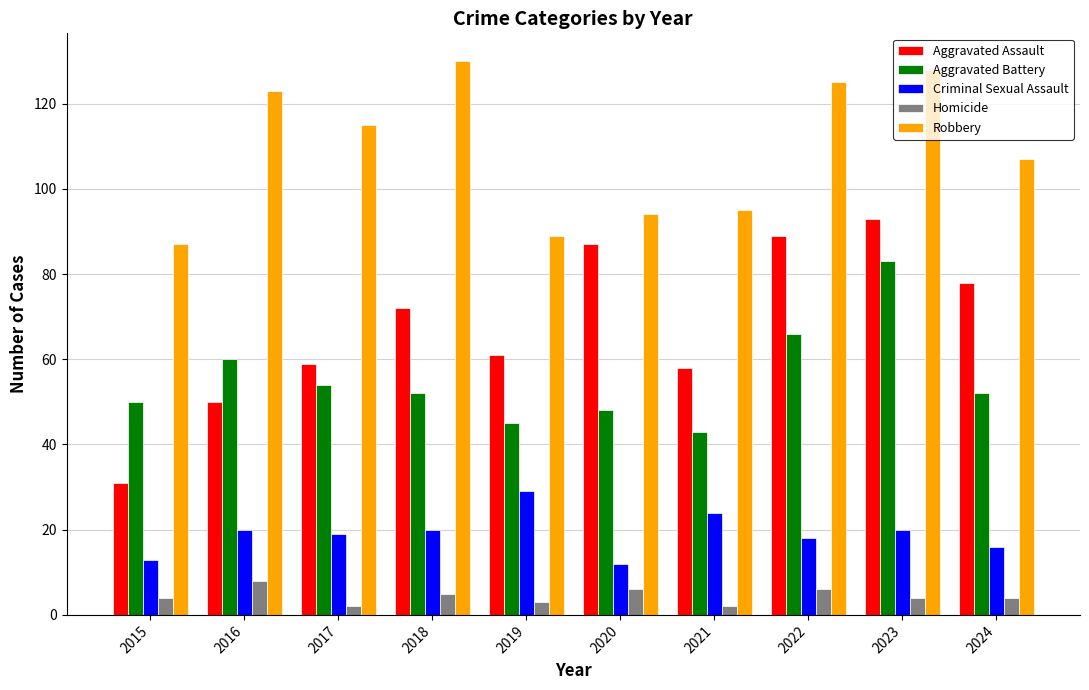

Rank the series by their maximum value, from highest to lowest.

Robbery, Aggravated Assault, Aggravated Battery, Criminal Sexual Assault, Homicide